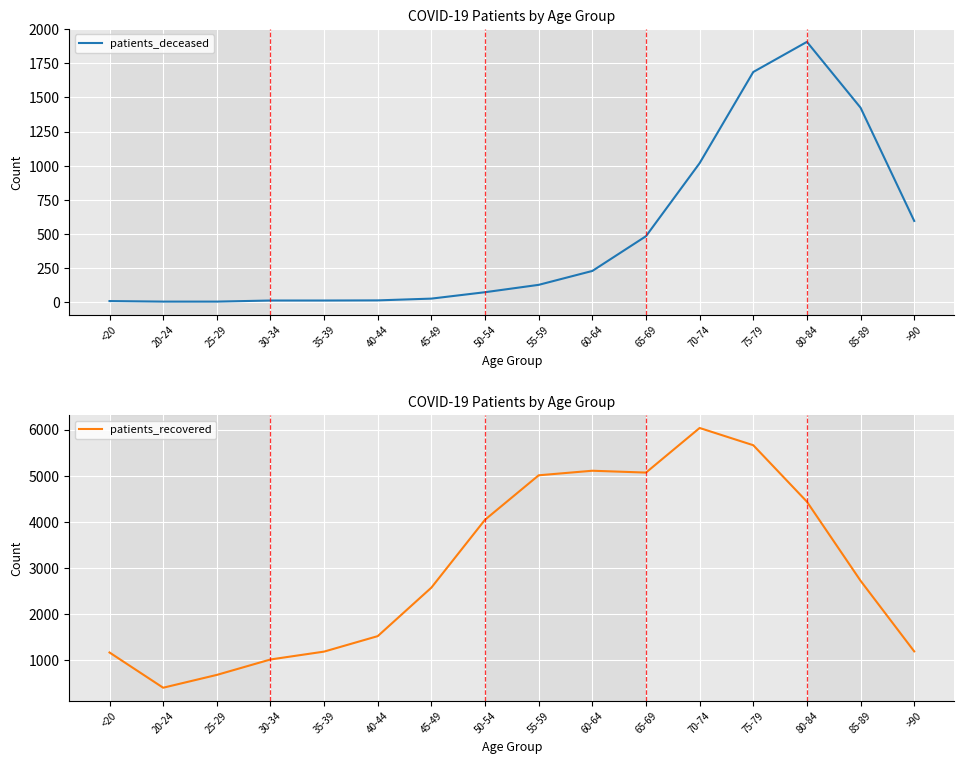

How many interior local peaks does the patients_recovered series have?

2